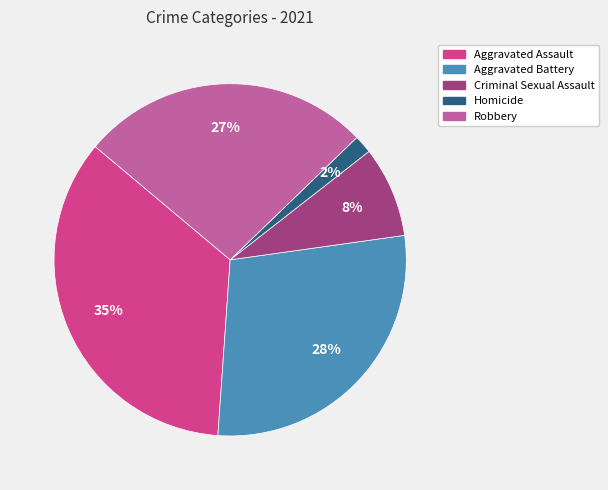

What is the smallest slice in the pie chart?

Homicide